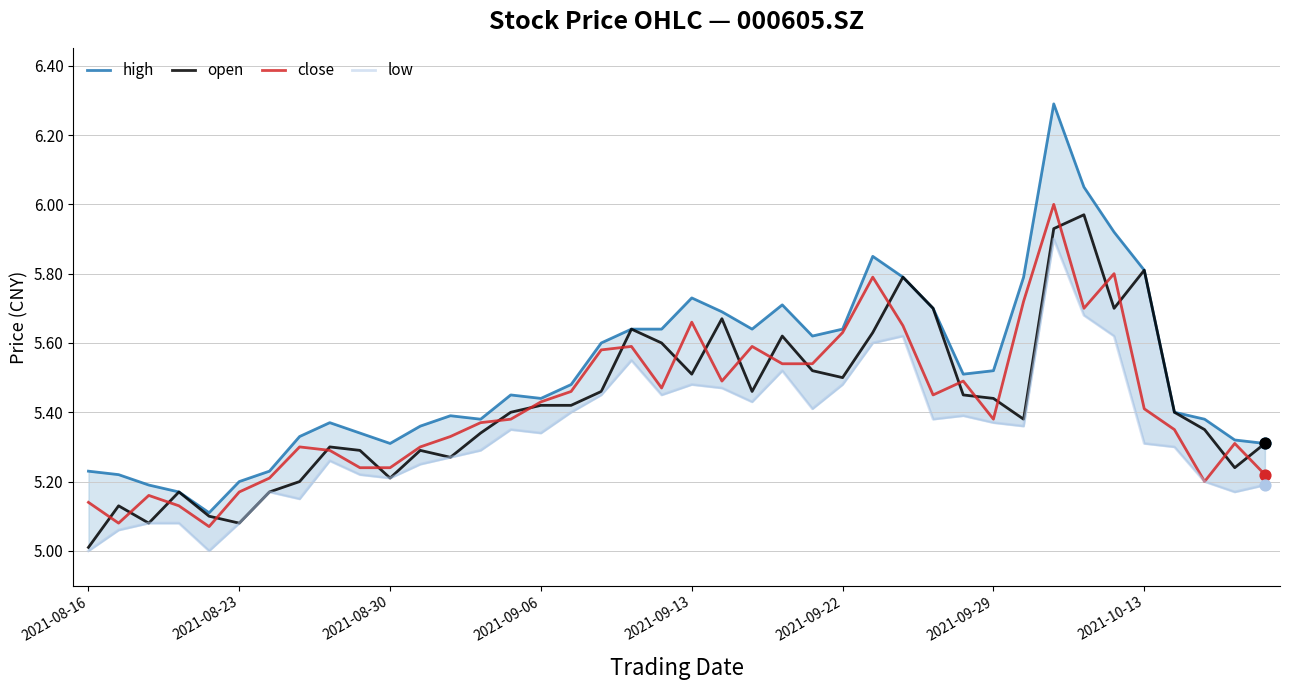

Which series has the largest total across all categories?

high